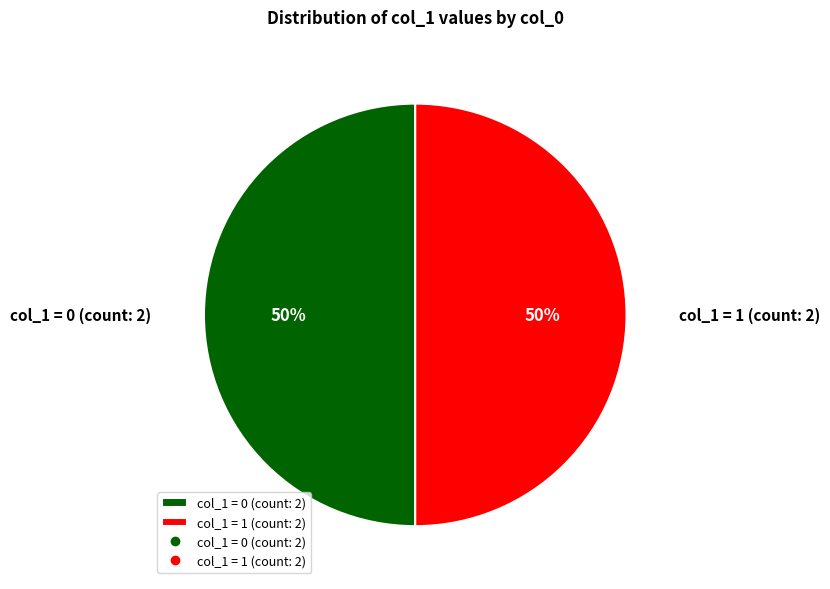

True or false: col_1 = 1 (count: 2) accounts for 58% of the total.

False